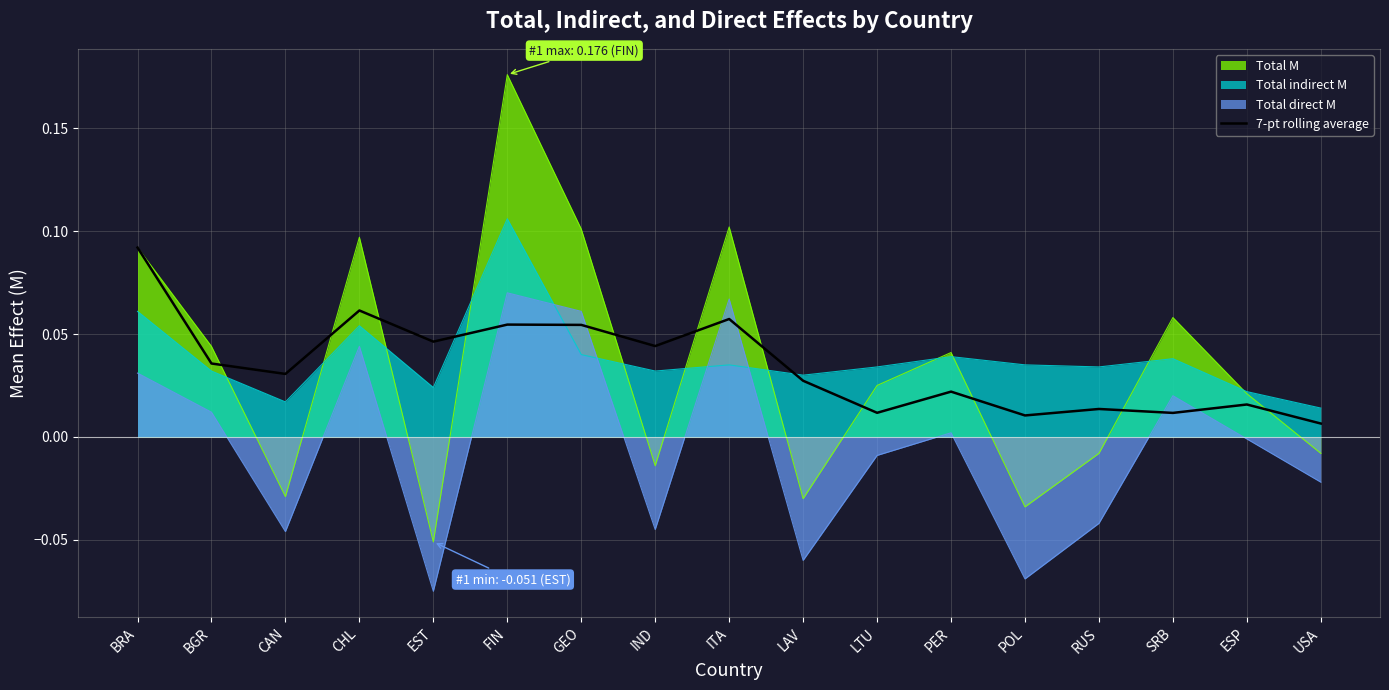

Reading left to right, list all the values displayed in this chart.

BRA=0.1	BGR=0.0	CAN=0.0	CHL=0.1	EST=0.0	FIN=0.1	GEO=0.1	IND=0.0	ITA=0.1	LAV=0.0	LTU=0.0	PER=0.0	POL=0.0	RUS=0.0	SRB=0.0	ESP=0.0	USA=0.0